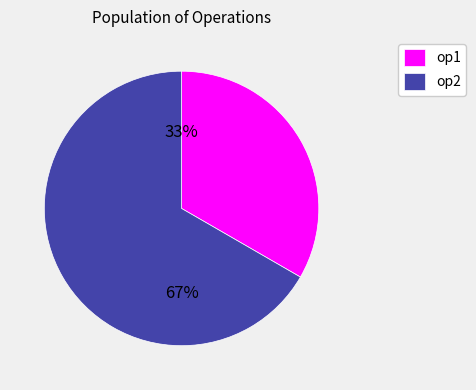

Combined, do op1 and op2 account for over 50%?

Yes